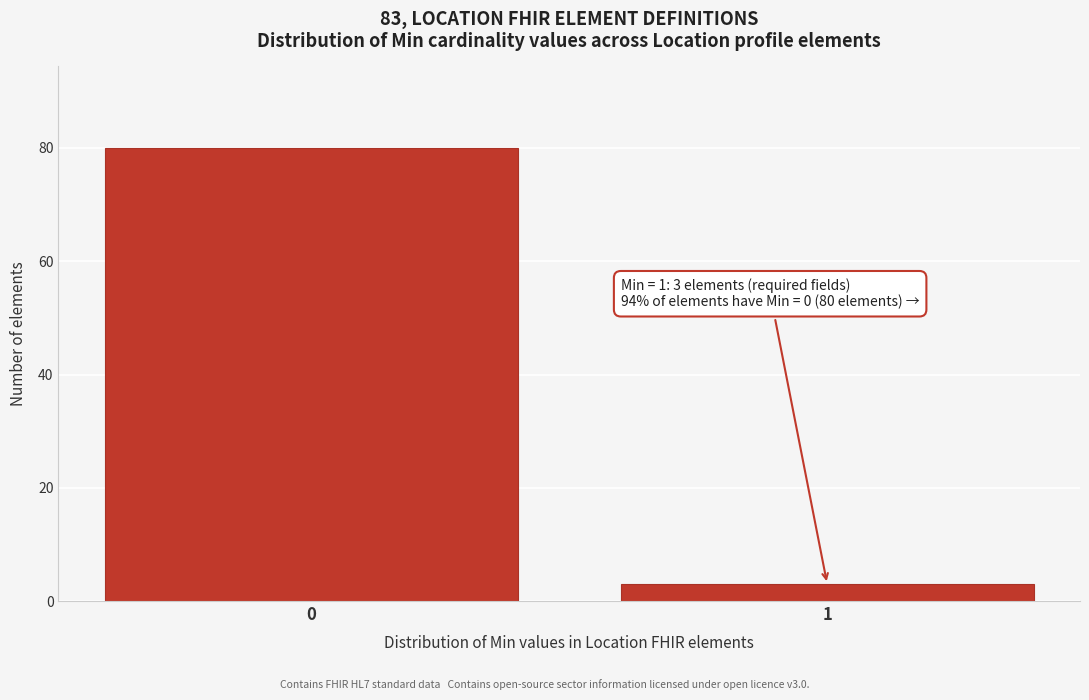

Reading right to left, transcribe all the data shown in this chart.

3	80